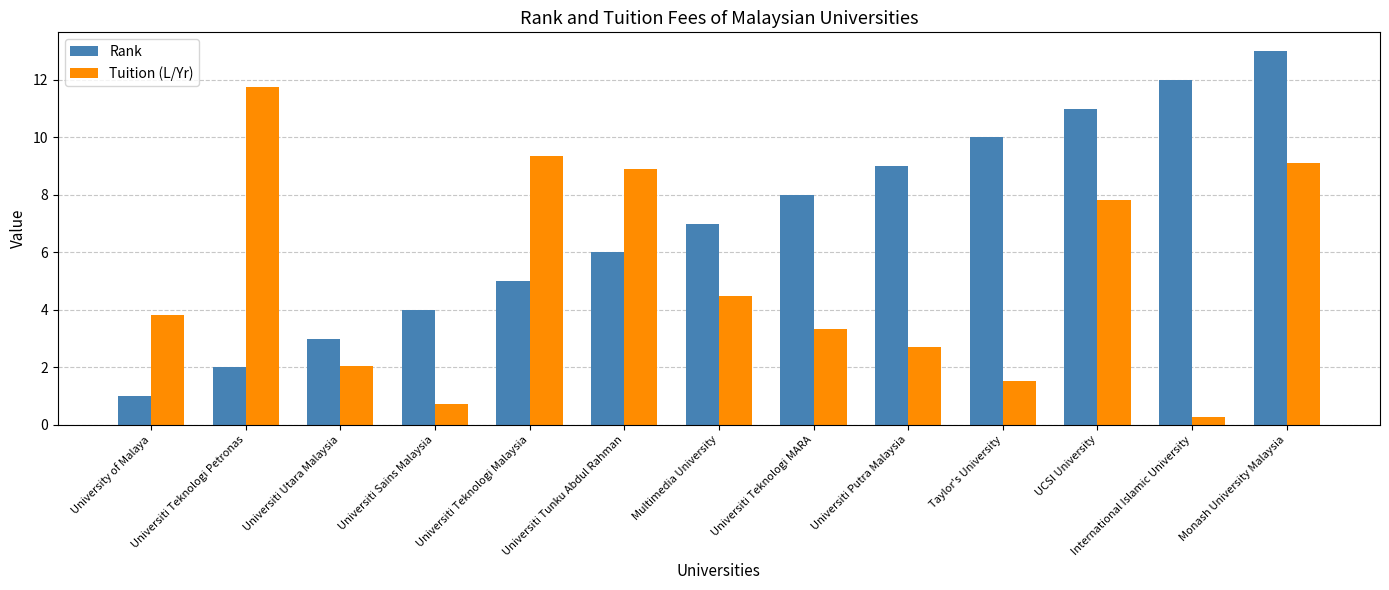

List the series in order of their overall mean, lowest first.

Tuition (L/Yr), Rank